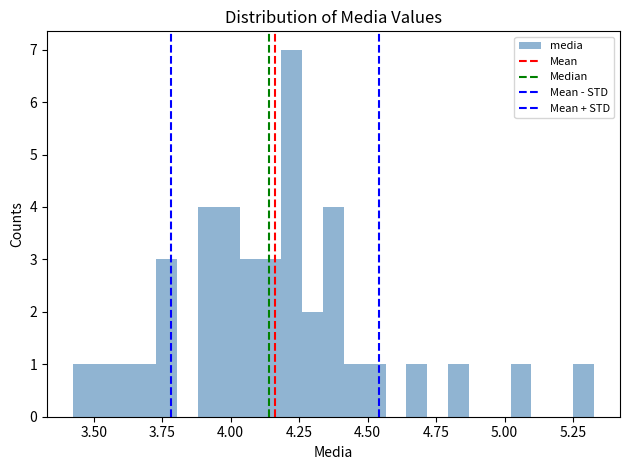

Read against the x-axis, roughly where is the centre of the tallest bar?

4.20